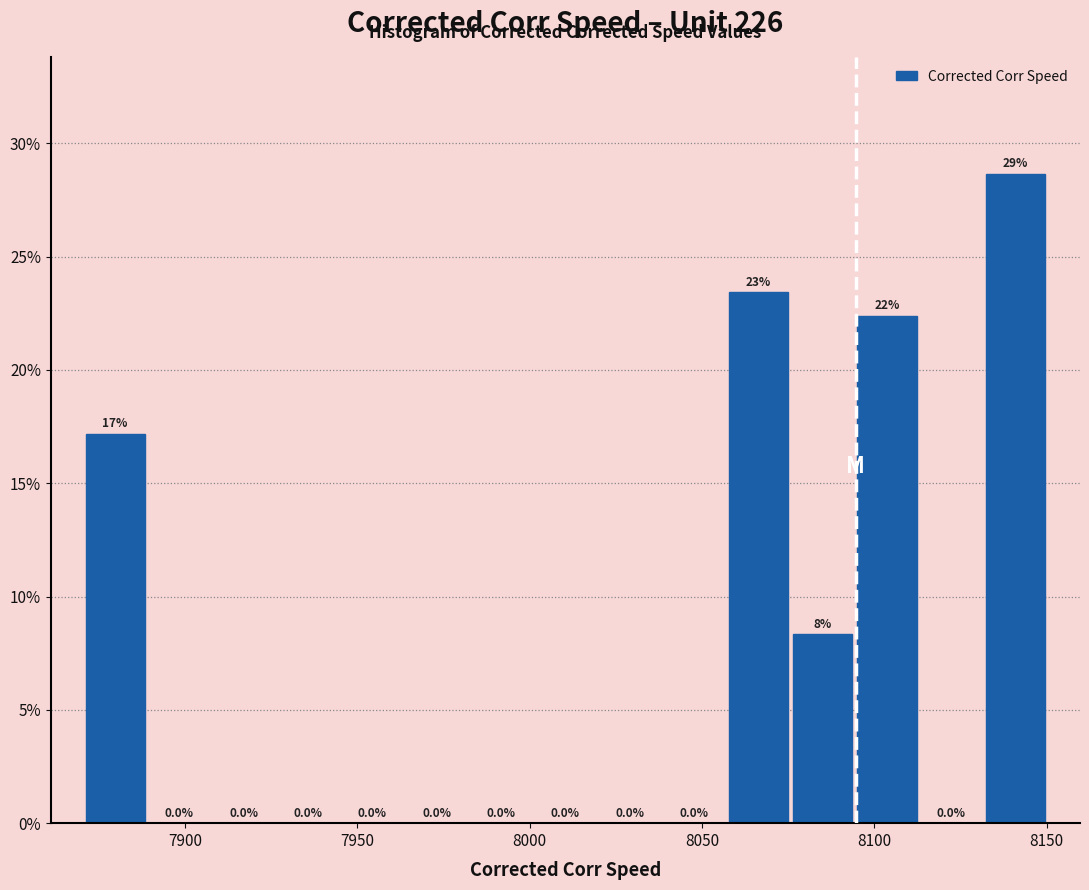

Read against the x-axis, roughly where is the centre of the tallest bar?

8140